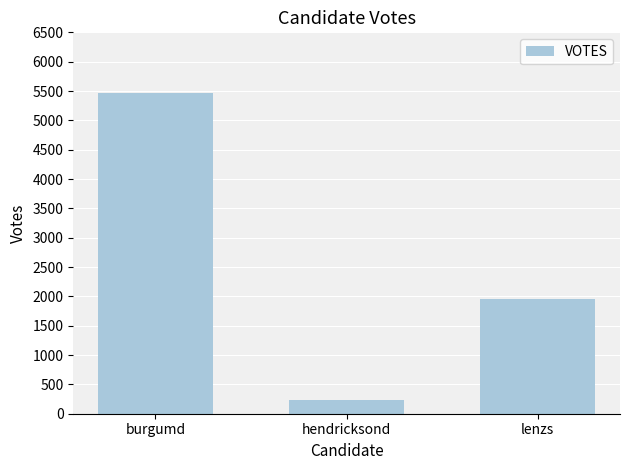

How many bars are there in total?

3